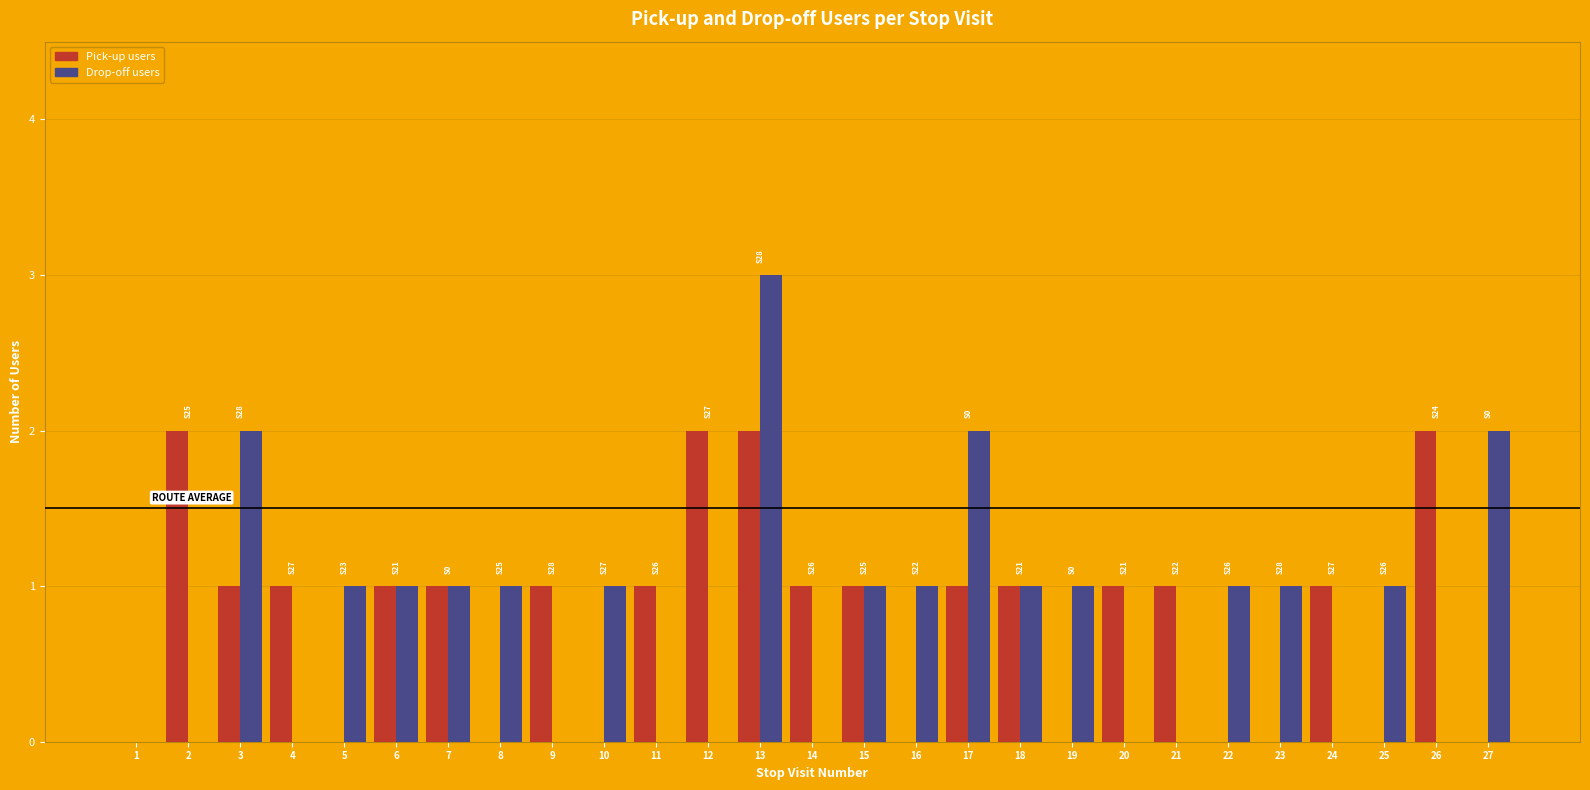

Is the value of Pick-up users at 13 greater than the value of Drop-off users at 21?

Yes